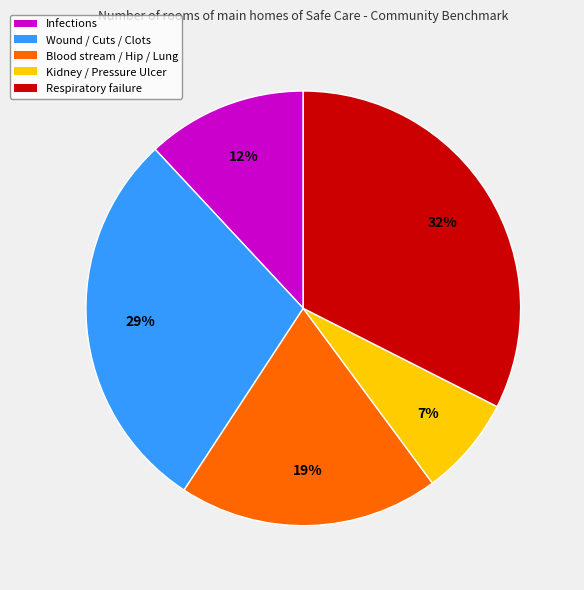

Is there any slice that represents more than half of the pie?

No